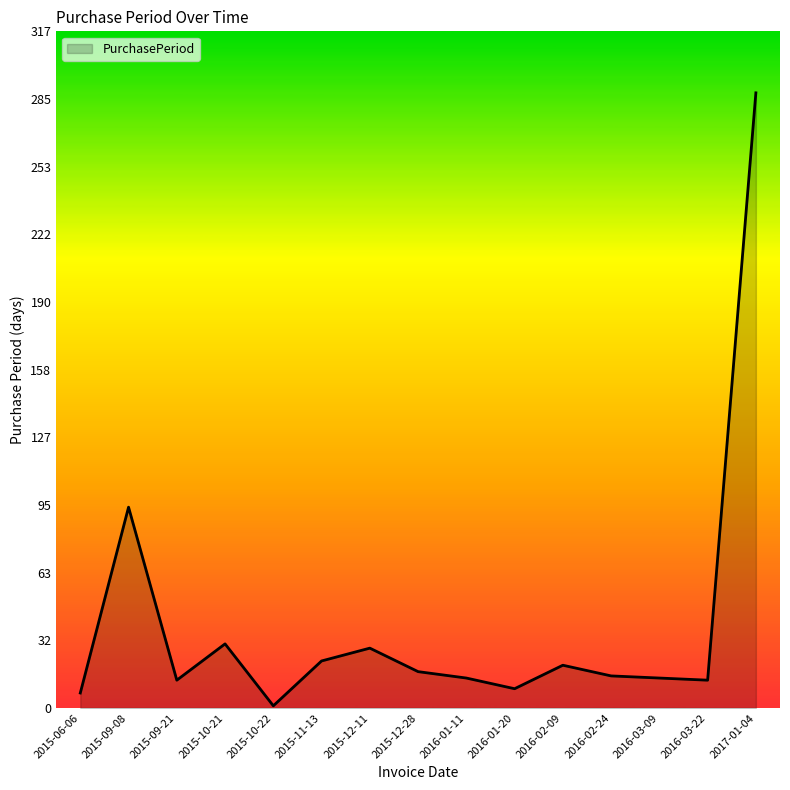

What is the minimum value shown in the chart?

1